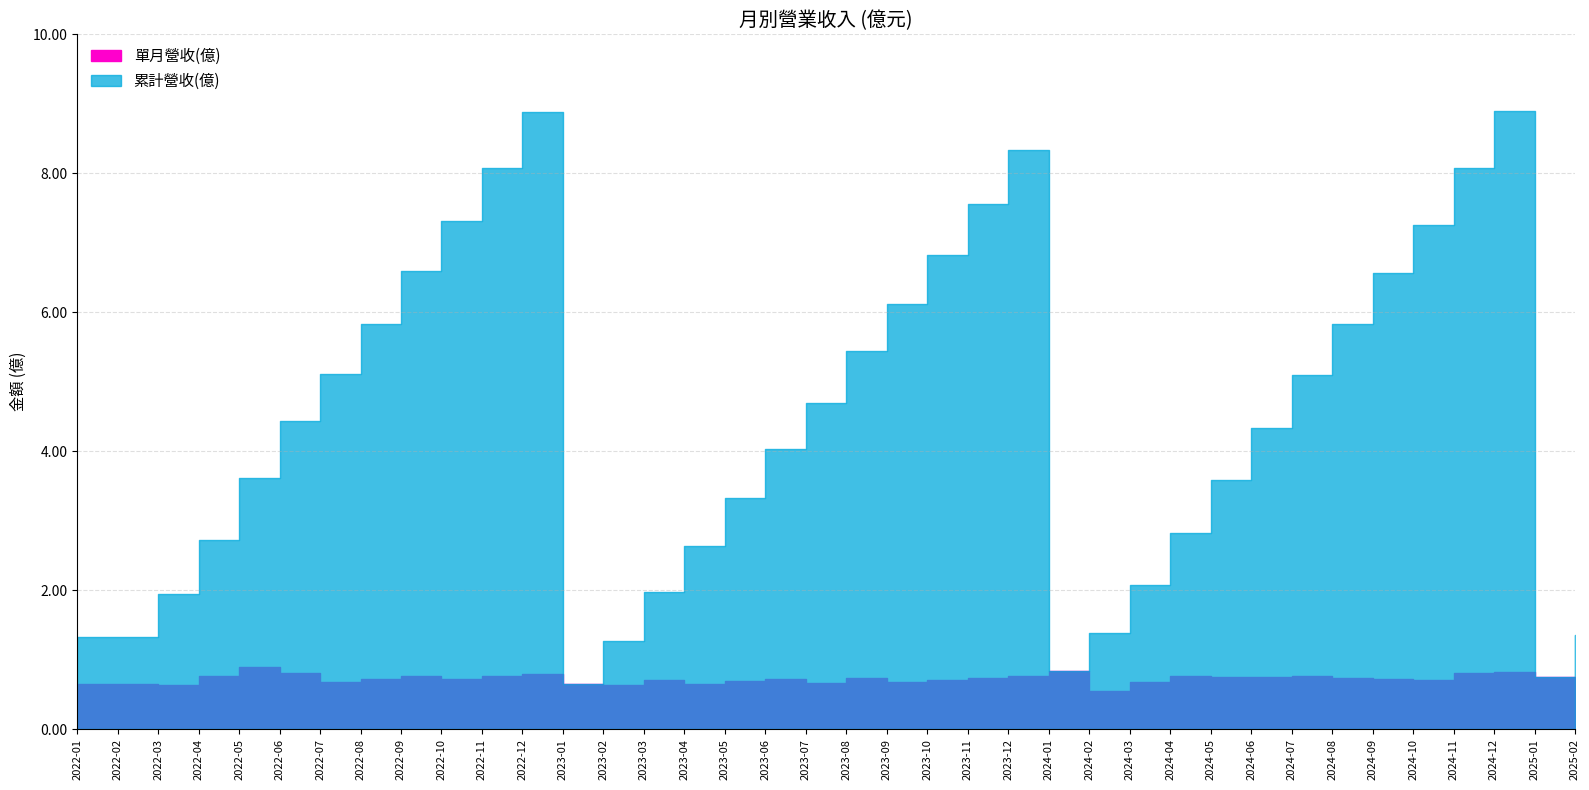

Rank the series by their maximum value, from lowest to highest.

單月營收(億), 累計營收(億)